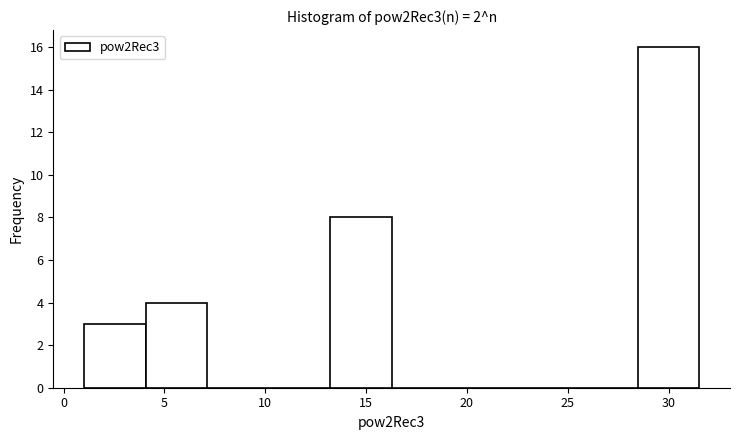

Which range on the x-axis has the tallest bar?

28.5 to 31.5